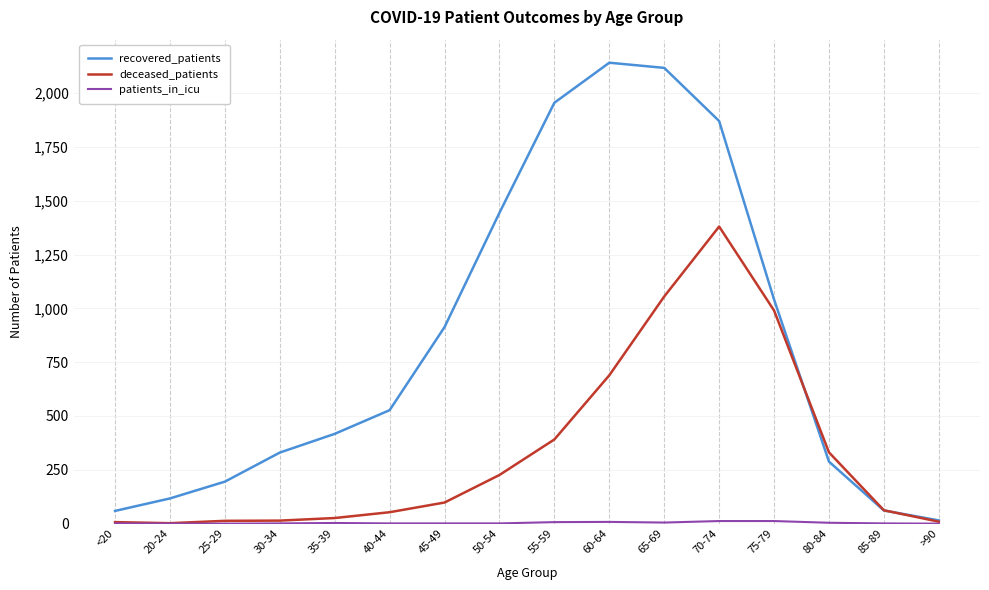

Which series has the largest total across all categories?

recovered_patients